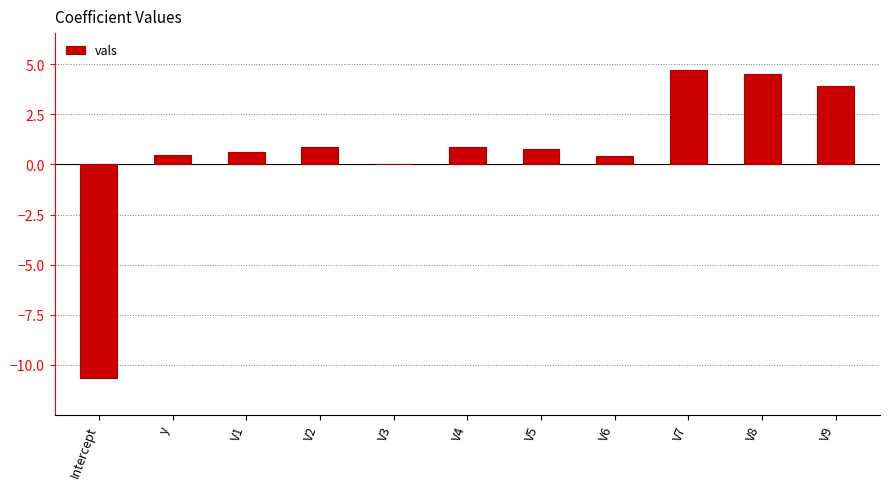

Which category has the highest value across all series?

V7